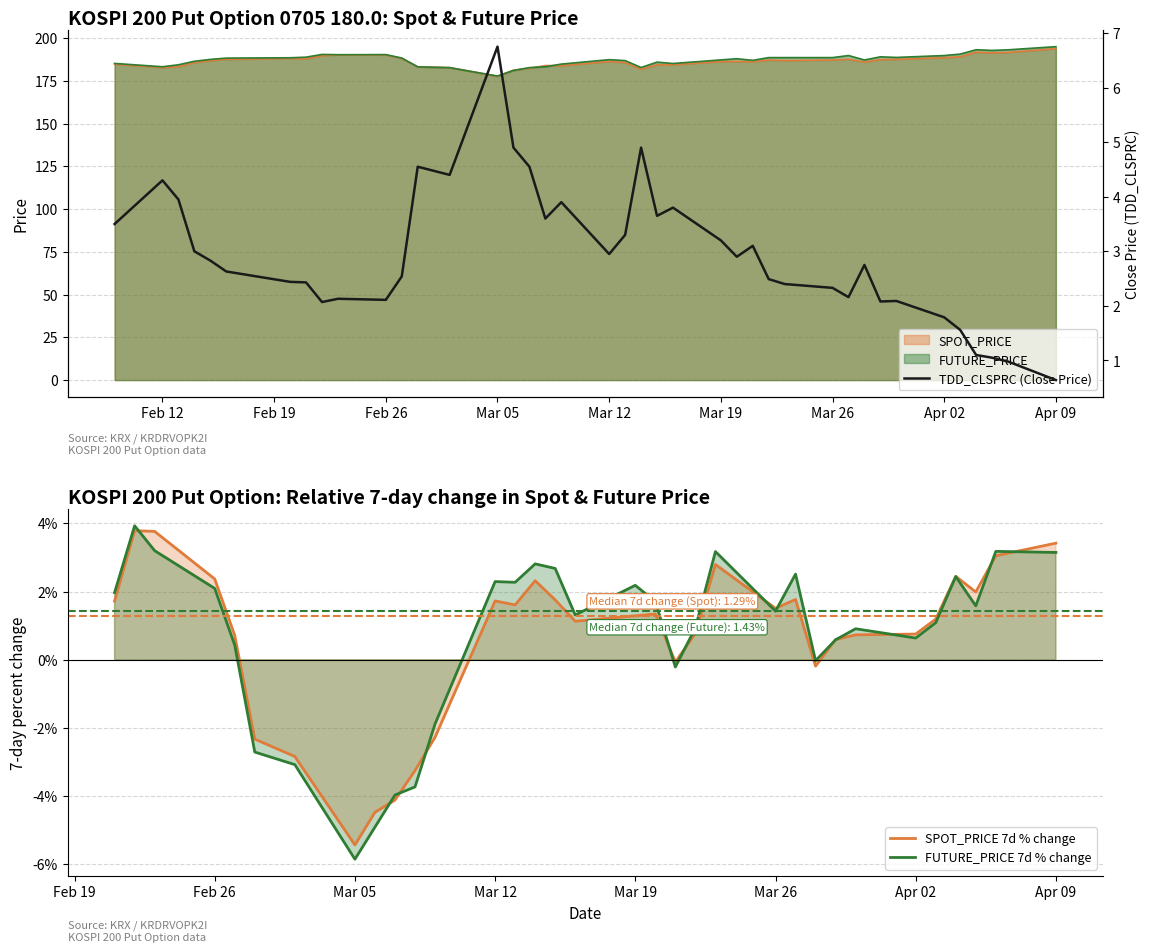

List the labels in order of SPOT_PRICE value, largest first.

2007-04-09, 2007-04-04, 2007-04-06, 2007-04-05, 2007-02-23, 2007-02-26, 2007-02-22, 2007-04-03, 2007-04-02, 2007-02-27, 2007-02-20, 2007-02-21, 2007-03-27, 2007-03-30, 2007-02-16, 2007-03-29, 2007-03-26, 2007-03-22, 2007-03-23, 2007-02-15, 2007-03-12, 2007-03-20, 2007-03-19, 2007-03-21, 2007-03-28, 2007-02-14, 2007-03-13, 2007-02-09, 2007-03-16, 2007-03-15, 2007-03-08, 2007-03-09, 2007-02-13, 2007-02-28, 2007-02-12, 2007-03-02, 2007-03-07, 2007-03-14, 2007-03-06, 2007-03-05